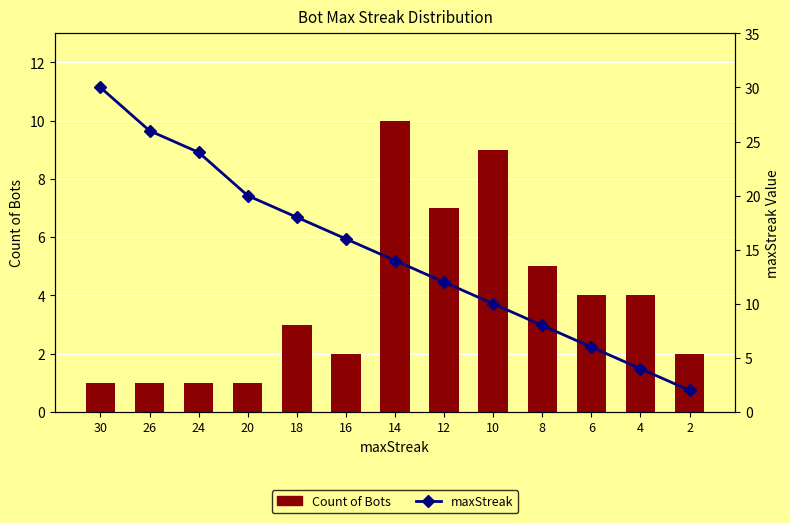

What value does the maxStreak series have at 6, to the nearest 5?

5